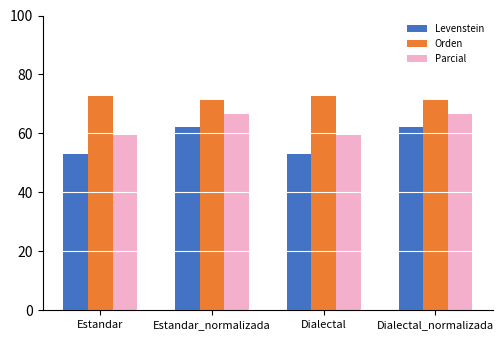

What is the label of the 2nd bar from the left?

Estandar_normalizada